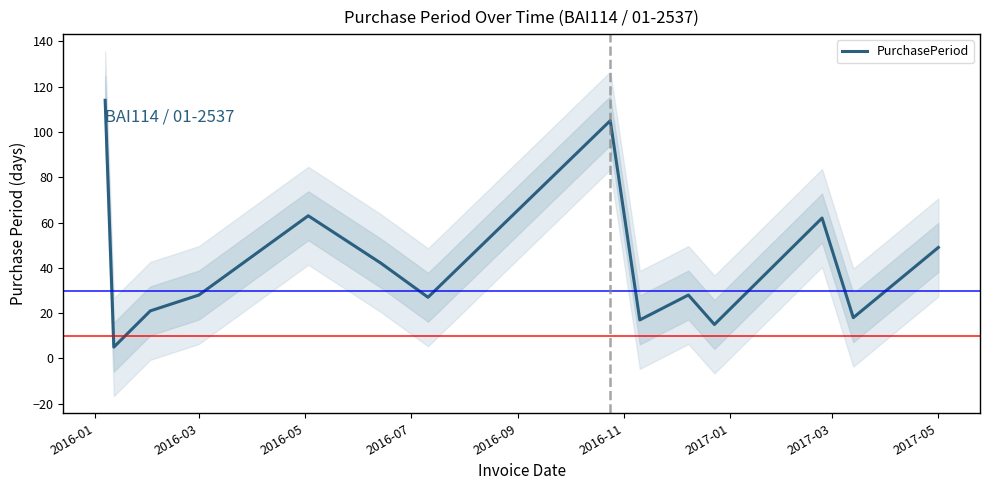

What is the maximum value for PurchasePeriod?

114